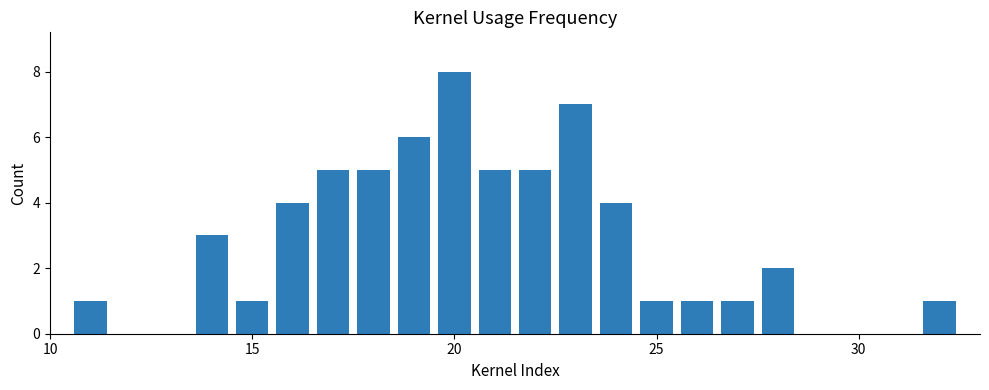

Are the bars grouped side by side (vs. stacked)?

No